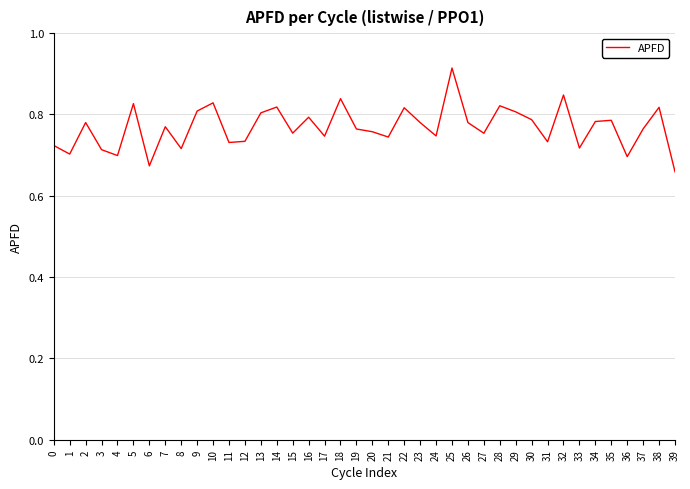

What is the difference between the maximum and minimum values?

0.3